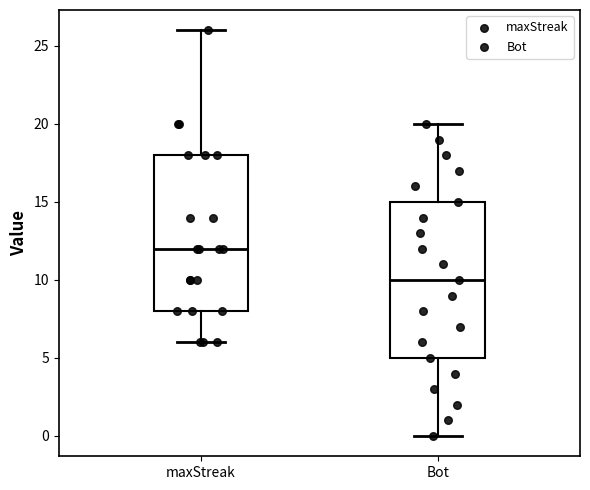

Which box's median line is the highest?

maxStreak